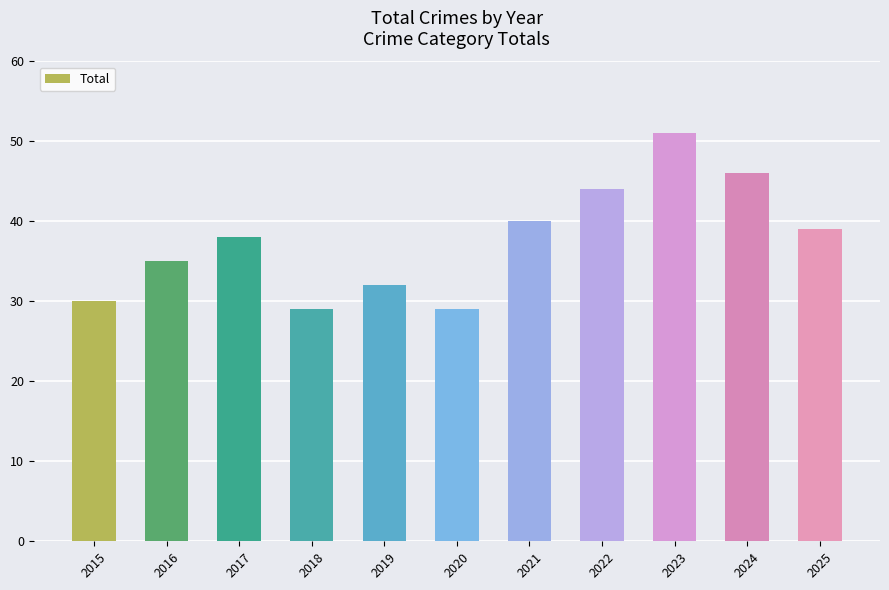

Count the number of categories in the chart.

11